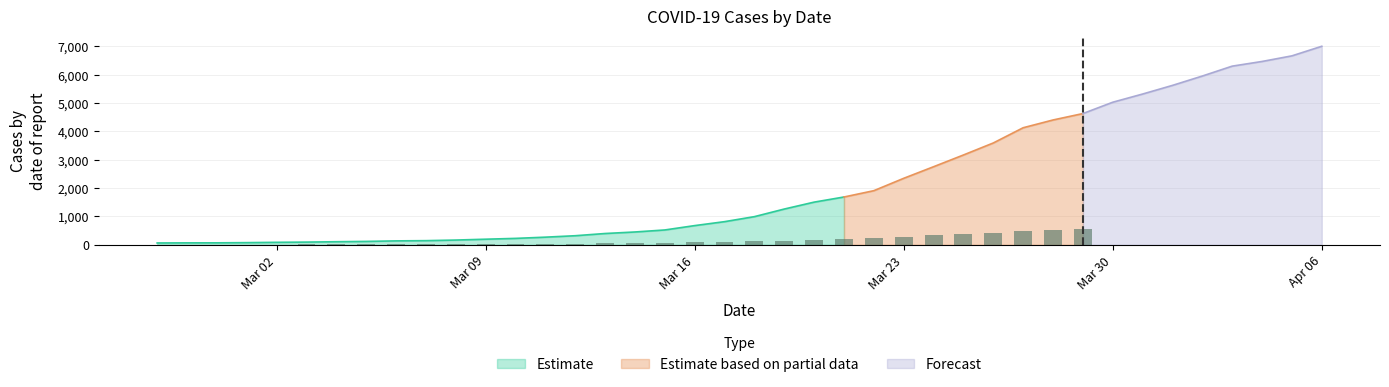

Does the chart contain any negative values?

No